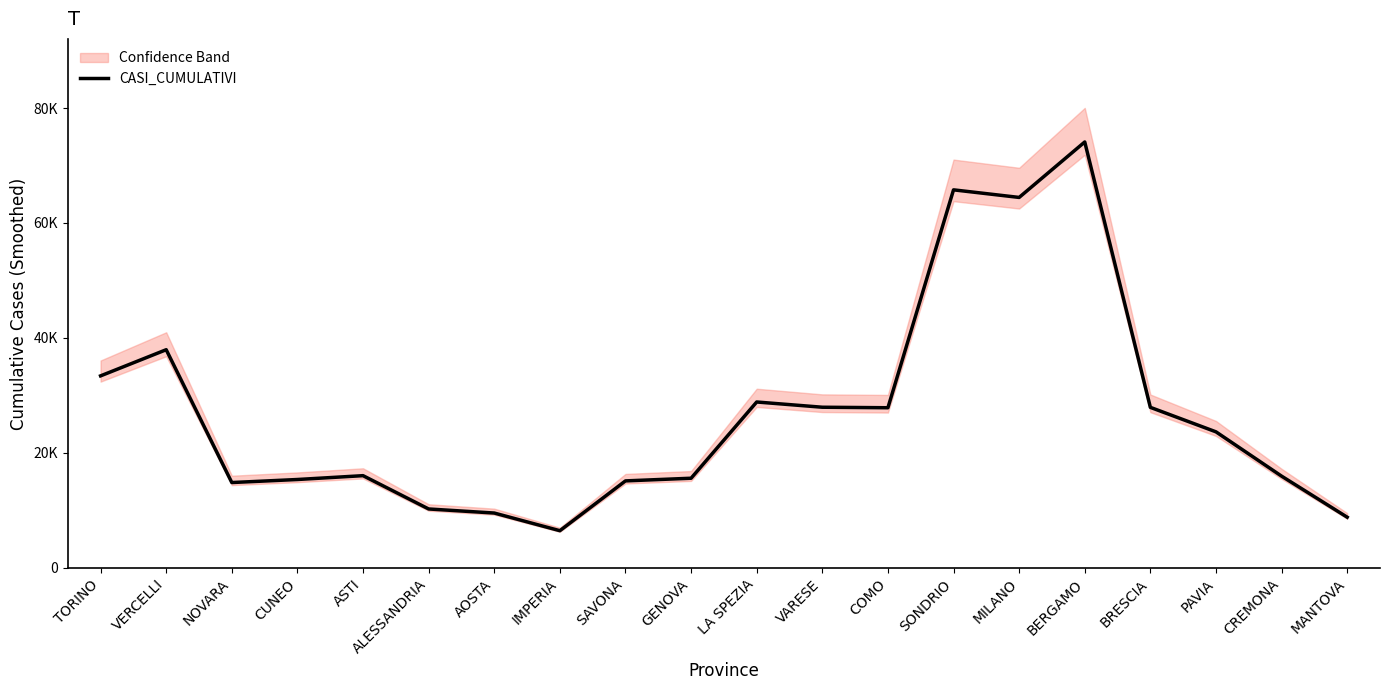

True or false: the data shows 6971.2 at LA SPEZIA.

False